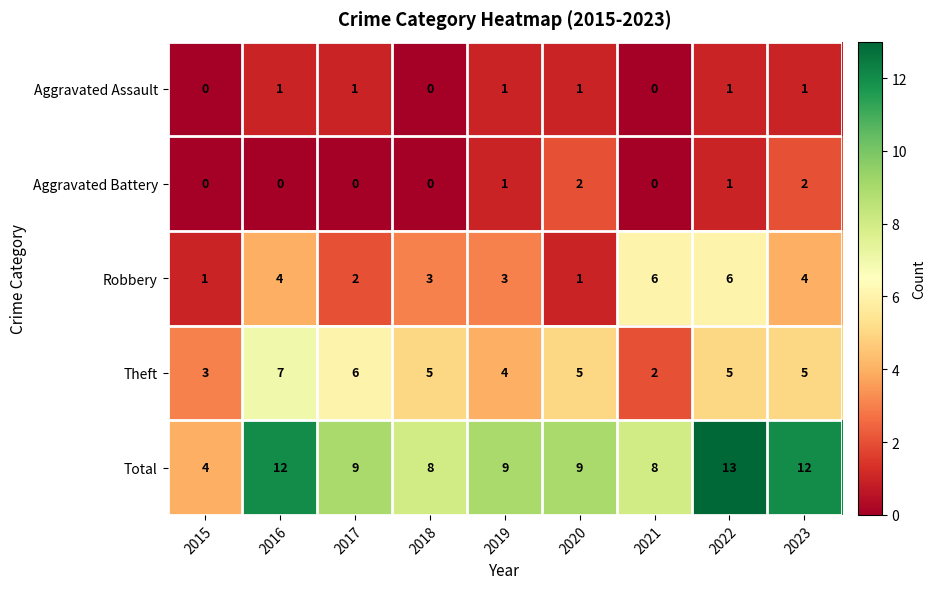

What is the greatest value displayed?

13